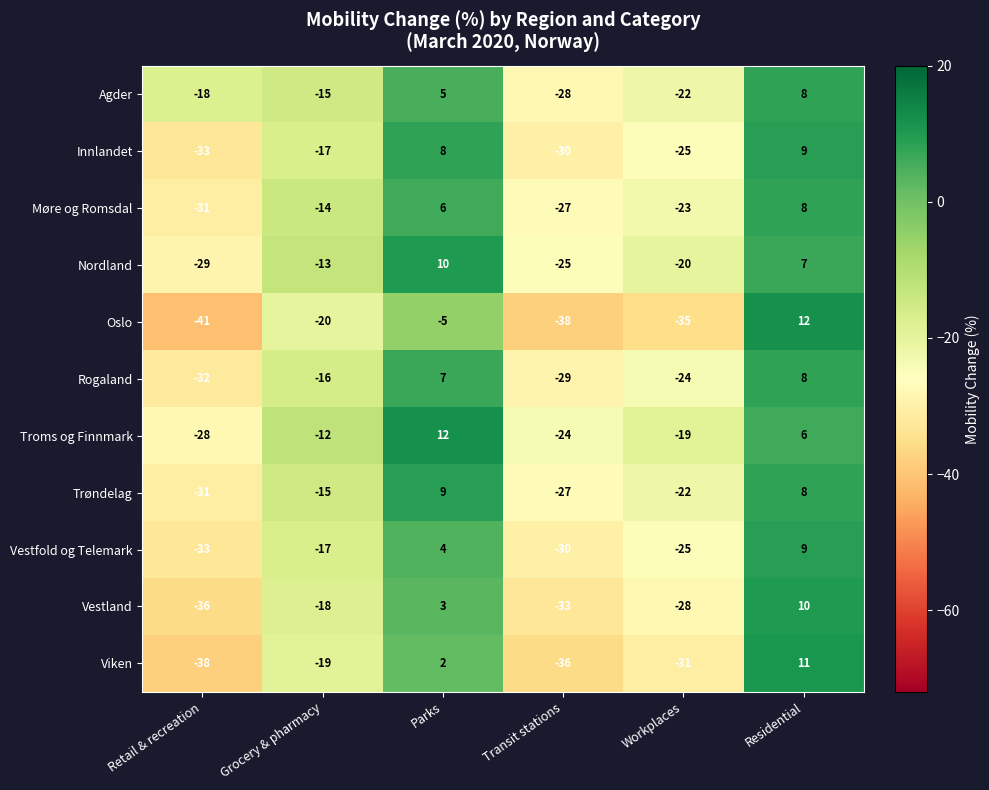

Between Grocery & pharmacy and Workplaces, which series saw the biggest shift?

Oslo